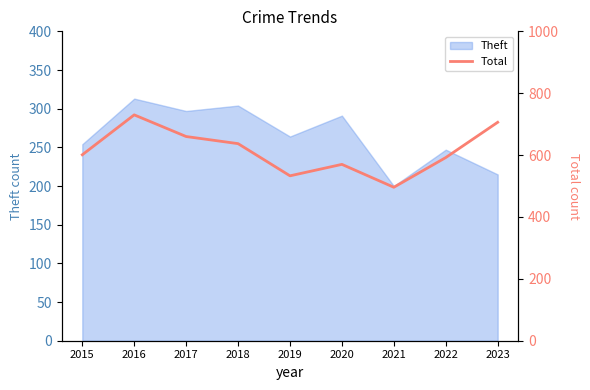

What is the maximum value for Theft?

313